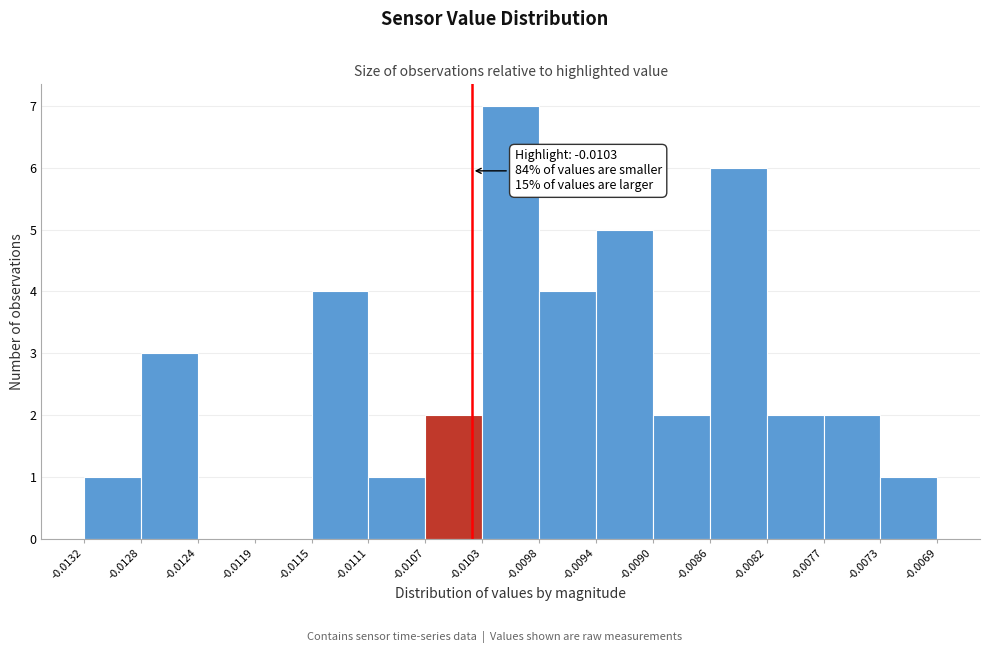

Over which range of the x-axis is the bar tallest?

-0.0103 to -0.0098